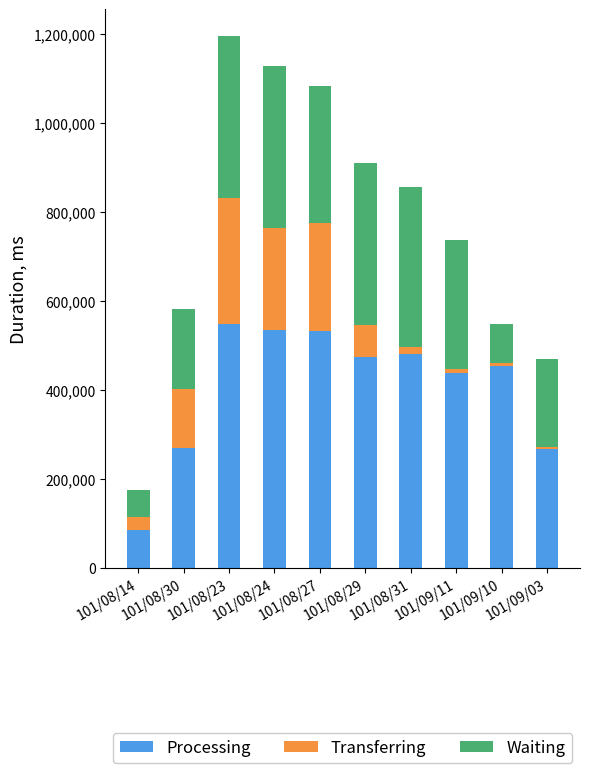

What is the maximum value for Processing?

548300